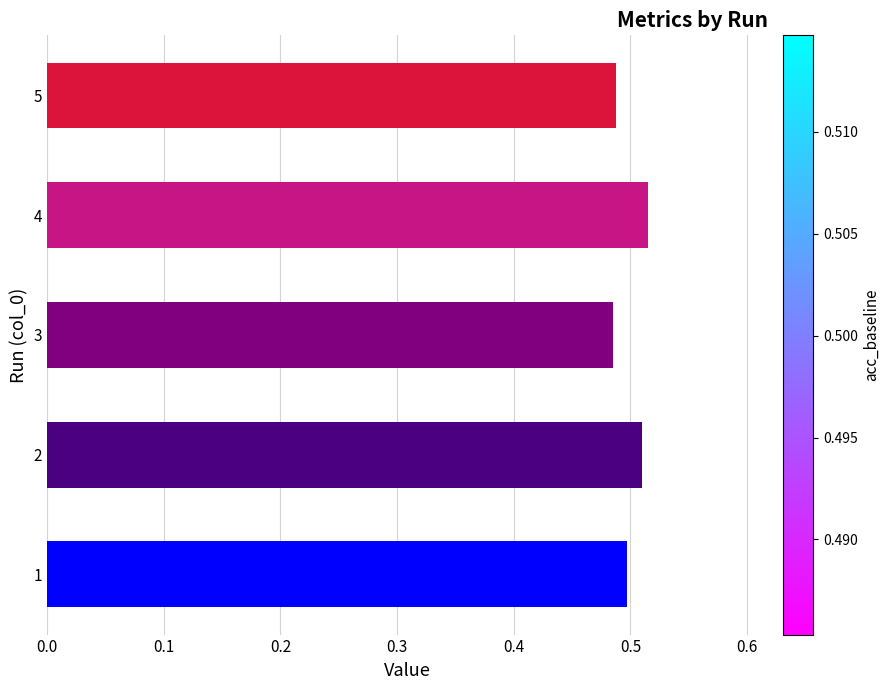

Count the values in the range 0 to 1.

5